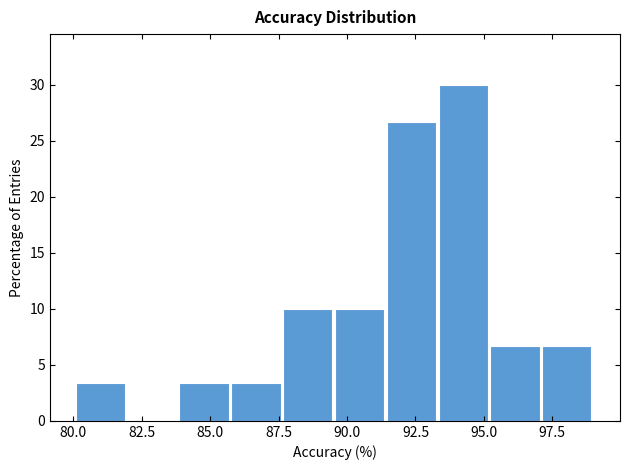

Around what value on the x-axis is the tallest bar? Give the approximate position of its centre, as read against the axis.

94.0